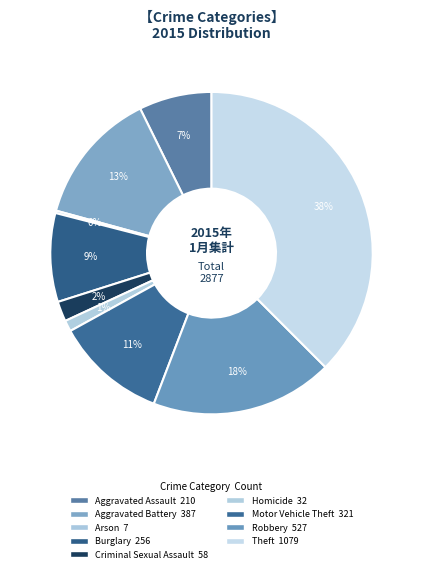

True or false: Homicide accounts for 11% of the total.

False